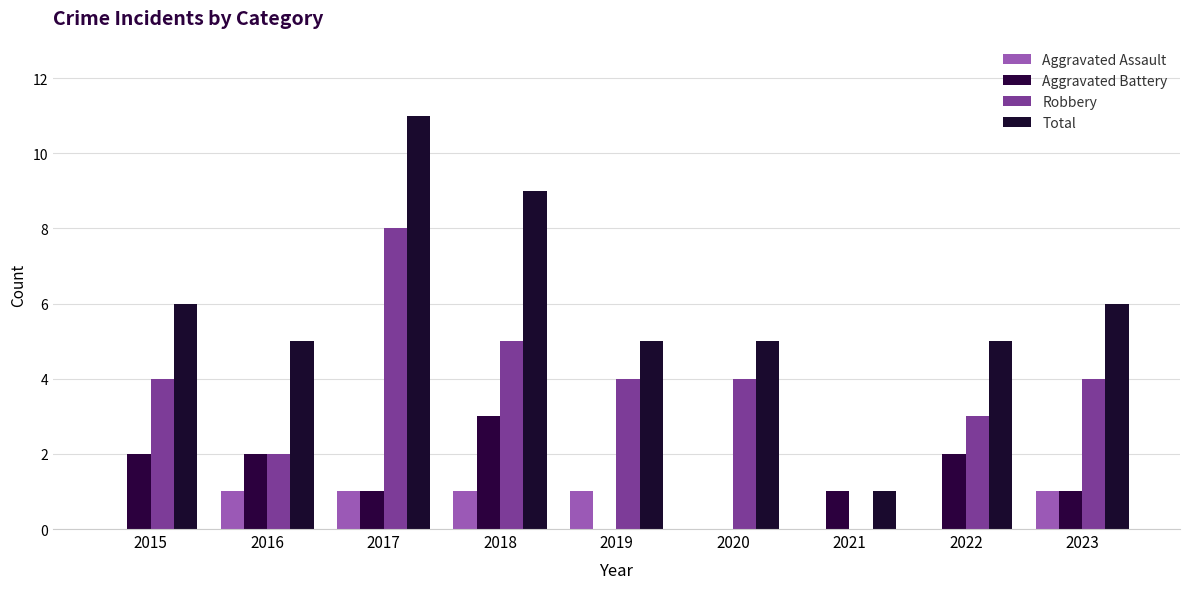

Reading left to right, extract all data points from this chart.

Aggravated Assault: 2015=0	2016=1	2017=1	2018=1	2019=1	2020=0	2021=0	2022=0	2023=1
Aggravated Battery: 2015=2	2016=2	2017=1	2018=3	2019=0	2020=0	2021=1	2022=2	2023=1
Robbery: 2015=4	2016=2	2017=8	2018=5	2019=4	2020=4	2021=0	2022=3	2023=4
Total: 2015=6	2016=5	2017=11	2018=9	2019=5	2020=5	2021=1	2022=5	2023=6